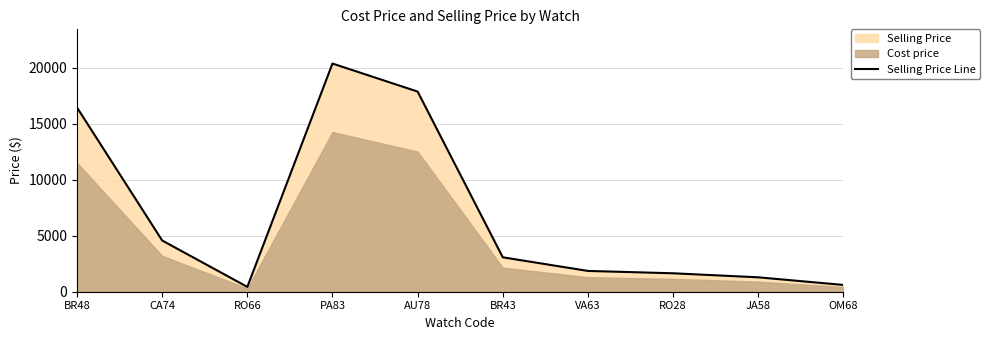

How many points are lower than both their immediate neighbors (excluding endpoints)?

1